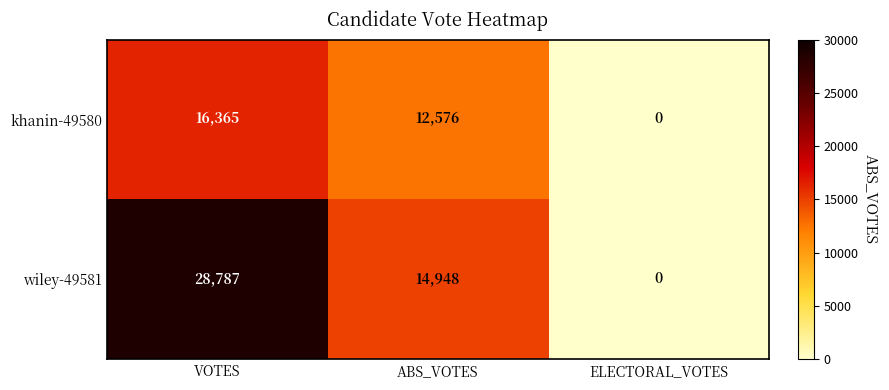

True or false: wiley-49581 has a value of 0 at ELECTORAL_VOTES.

True